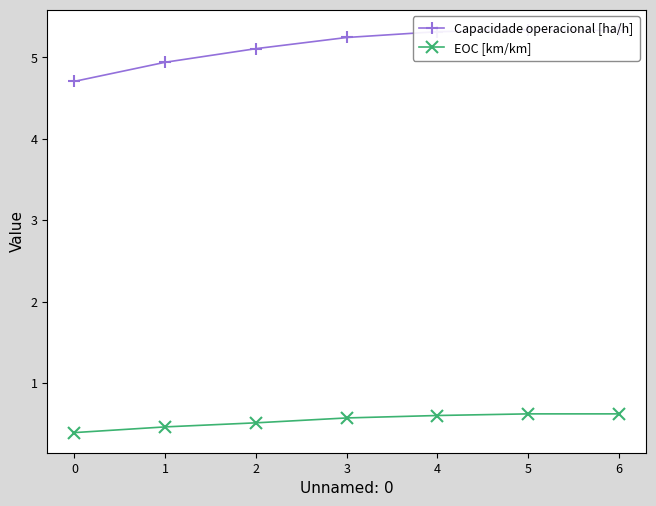

What is the lowest value of the EOC [km/km] series?

0.4